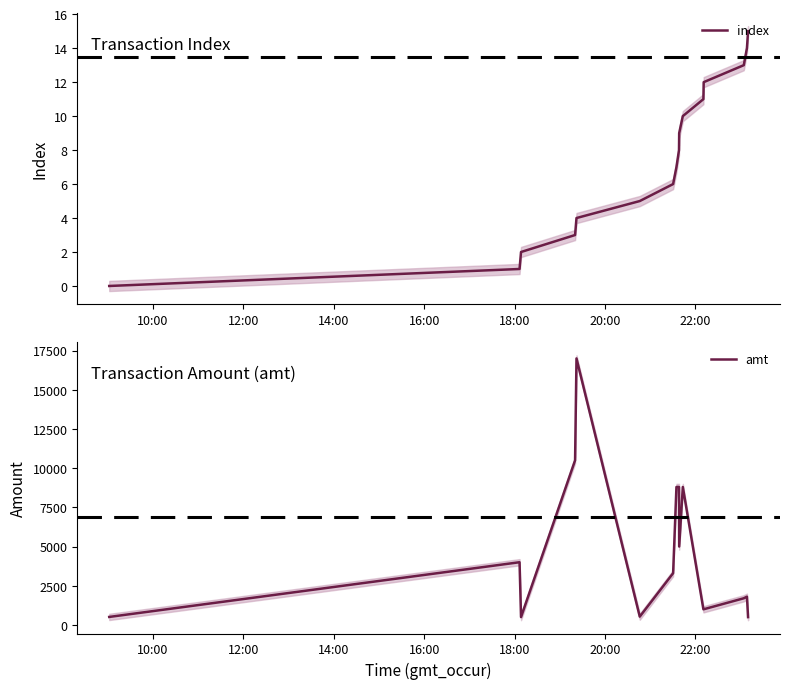

What is the sum of all amt values?

73736